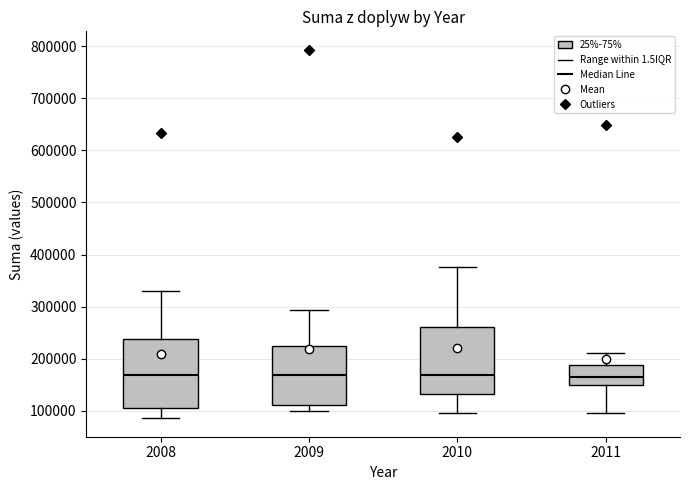

Reading left to right, transcribe this box plot: for each box, give where its median line is, the range the box spans, and where its two whiskers end, as read against the y-axis. The values are not printed on the chart, so give them approximately, as read against the axis.

2008: median 170000, box 110000 to 240000, whiskers 90000 to 330000
2009: median 170000, box 110000 to 230000, whiskers 100000 to 290000
2010: median 170000, box 130000 to 260000, whiskers 100000 to 380000
2011: median 160000, box 150000 to 190000, whiskers 100000 to 210000